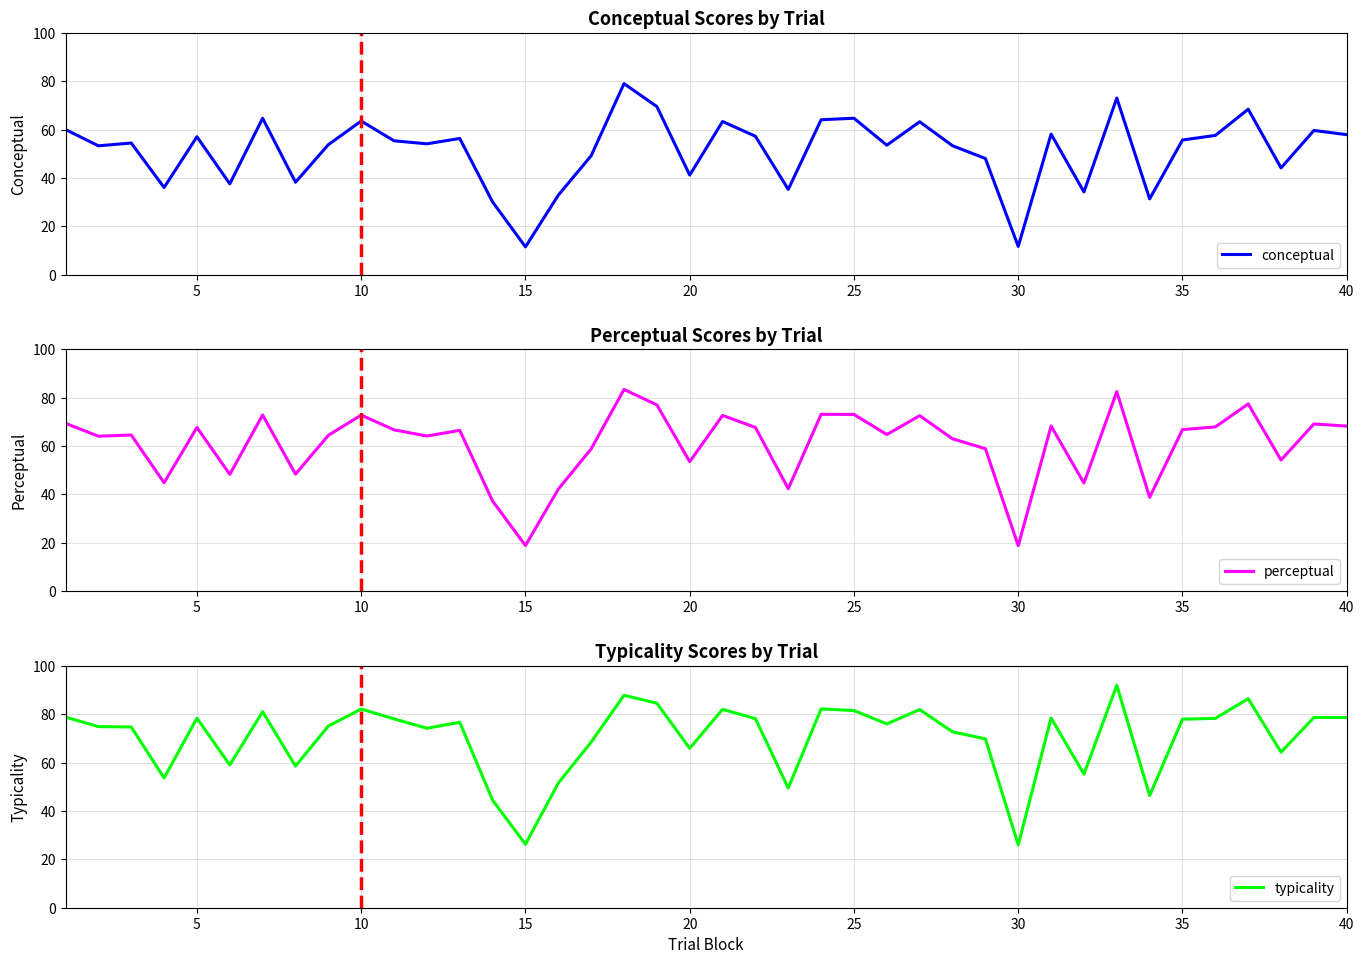

What is the lowest value of the perceptual series?

18.8